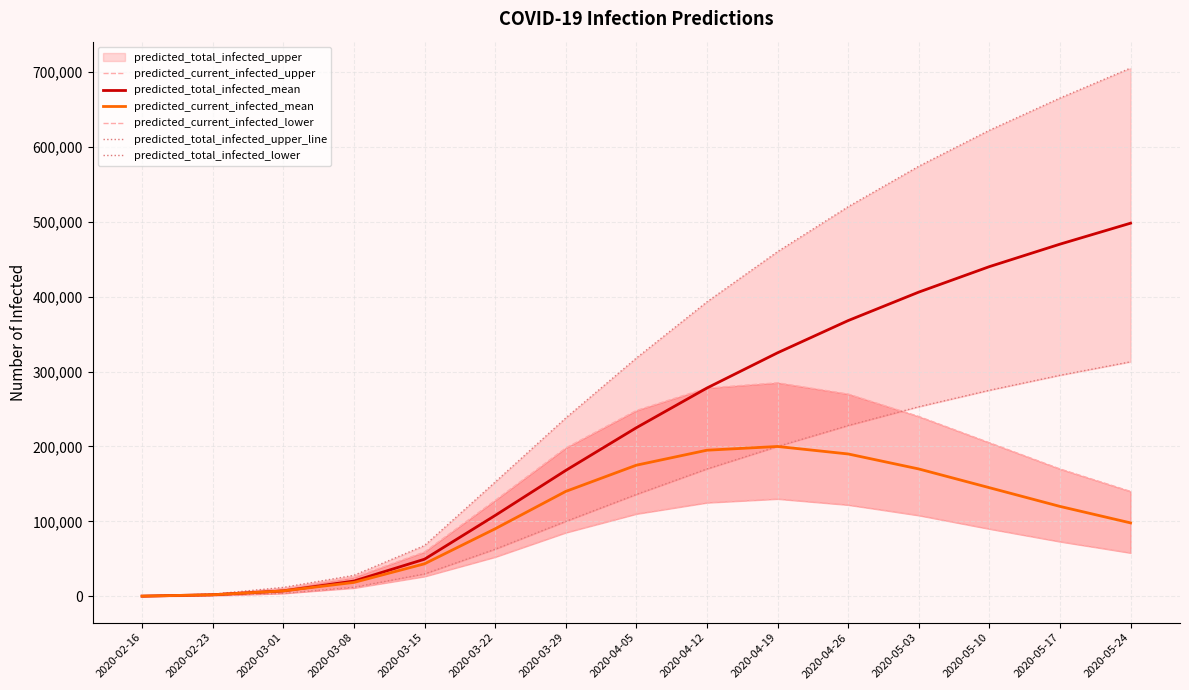

Does the chart display data point markers on the line(s)?

No